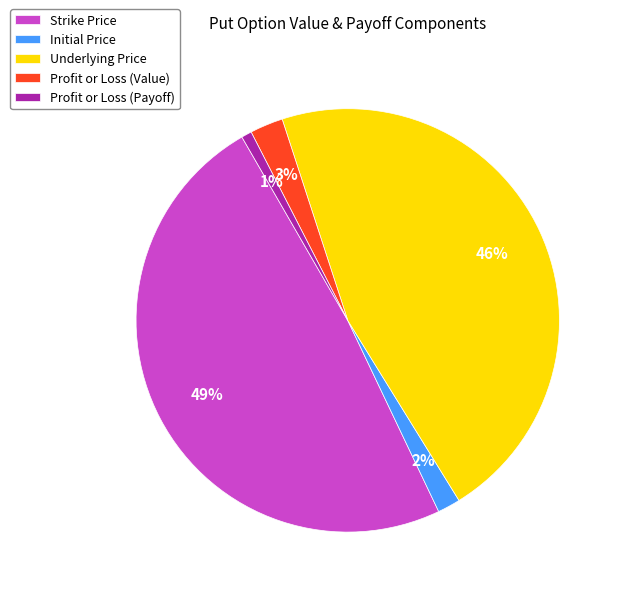

Which category has the biggest portion of the pie?

Strike Price